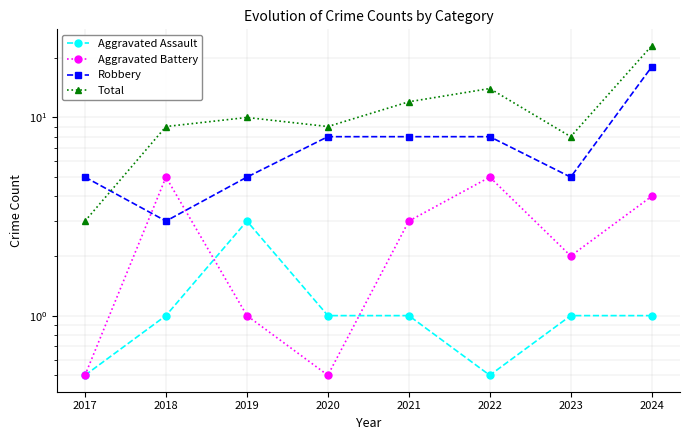

True or false: Aggravated Battery has a value of 0.8 at 2017.

False